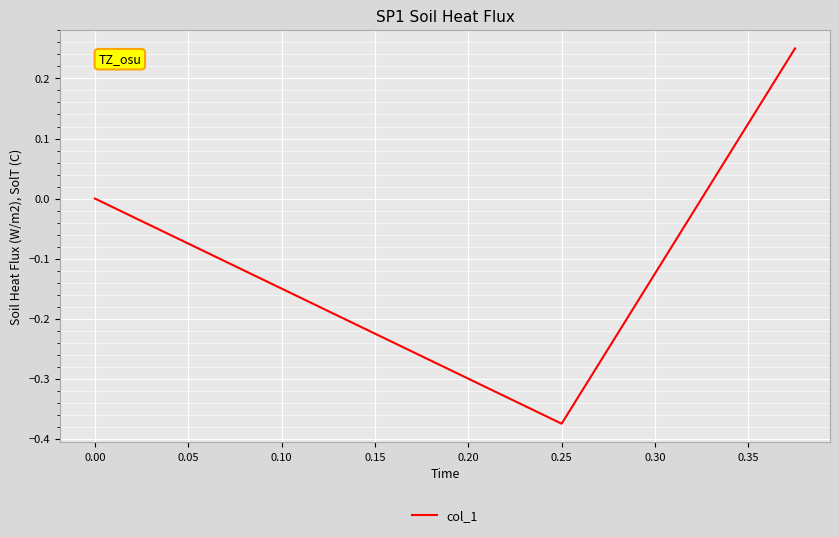

How many data points are less than 0?

1